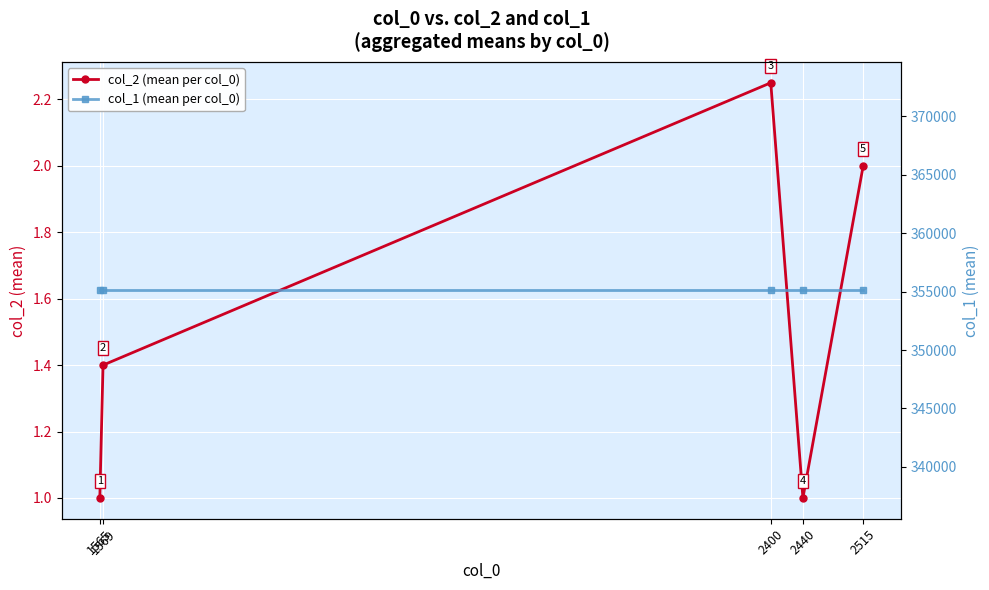

Where is col_1 (mean per col_0) nearest to the value 355101?

1565